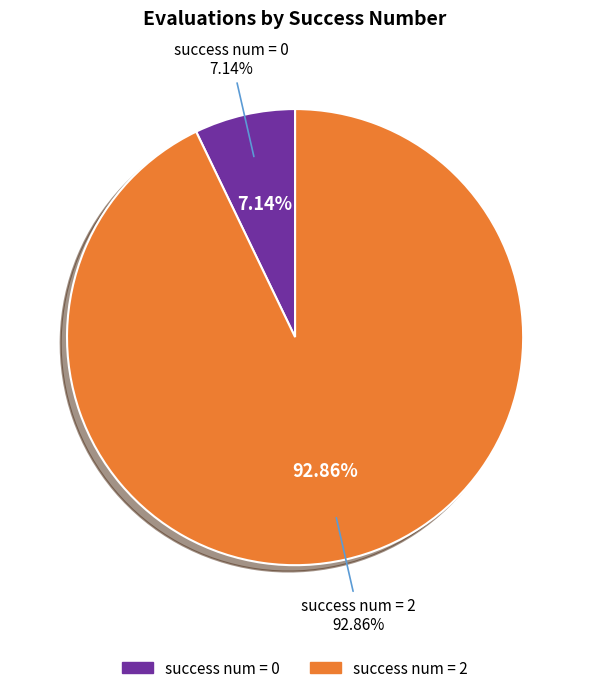

Which category has the biggest portion of the pie?

2 (evals 246-504)